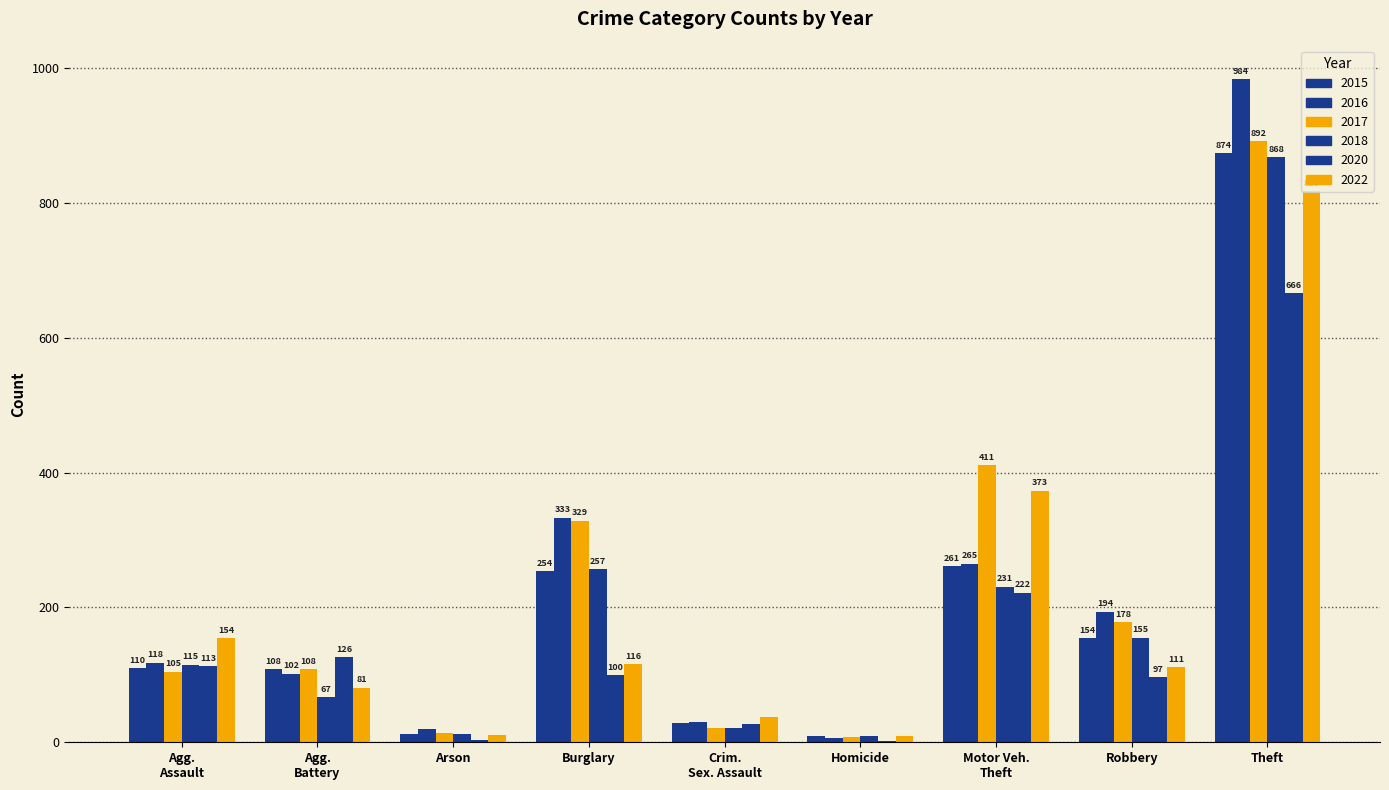

Count the number of categories in the chart.

9